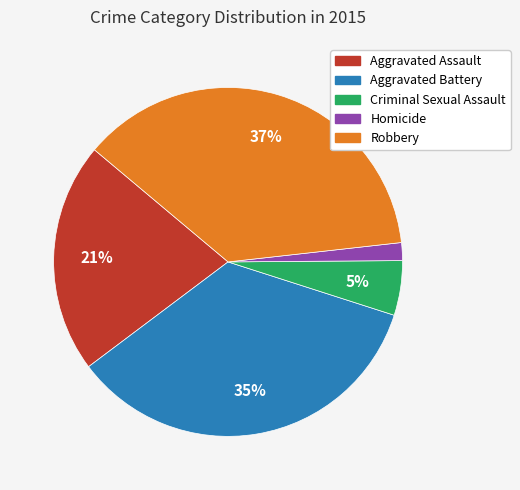

Which has a higher value, Aggravated Assault or Criminal Sexual Assault?

Aggravated Assault